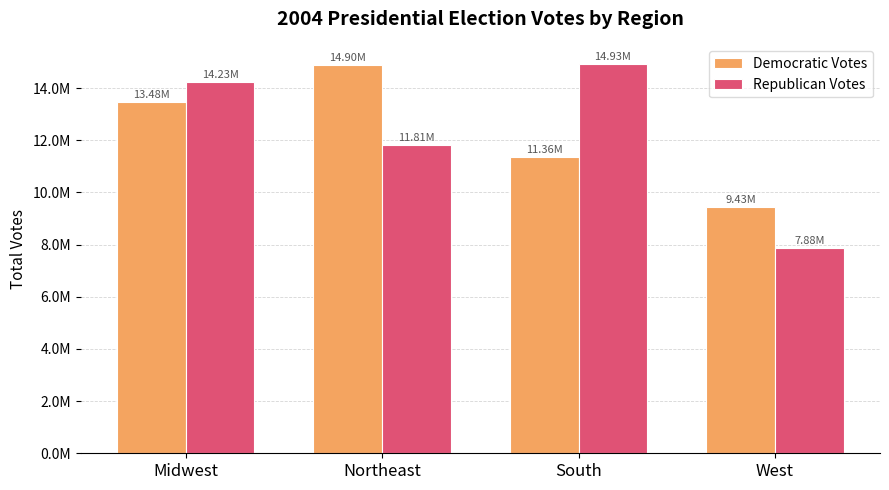

What are all the series names shown in the legend?

Democratic Votes, Republican Votes